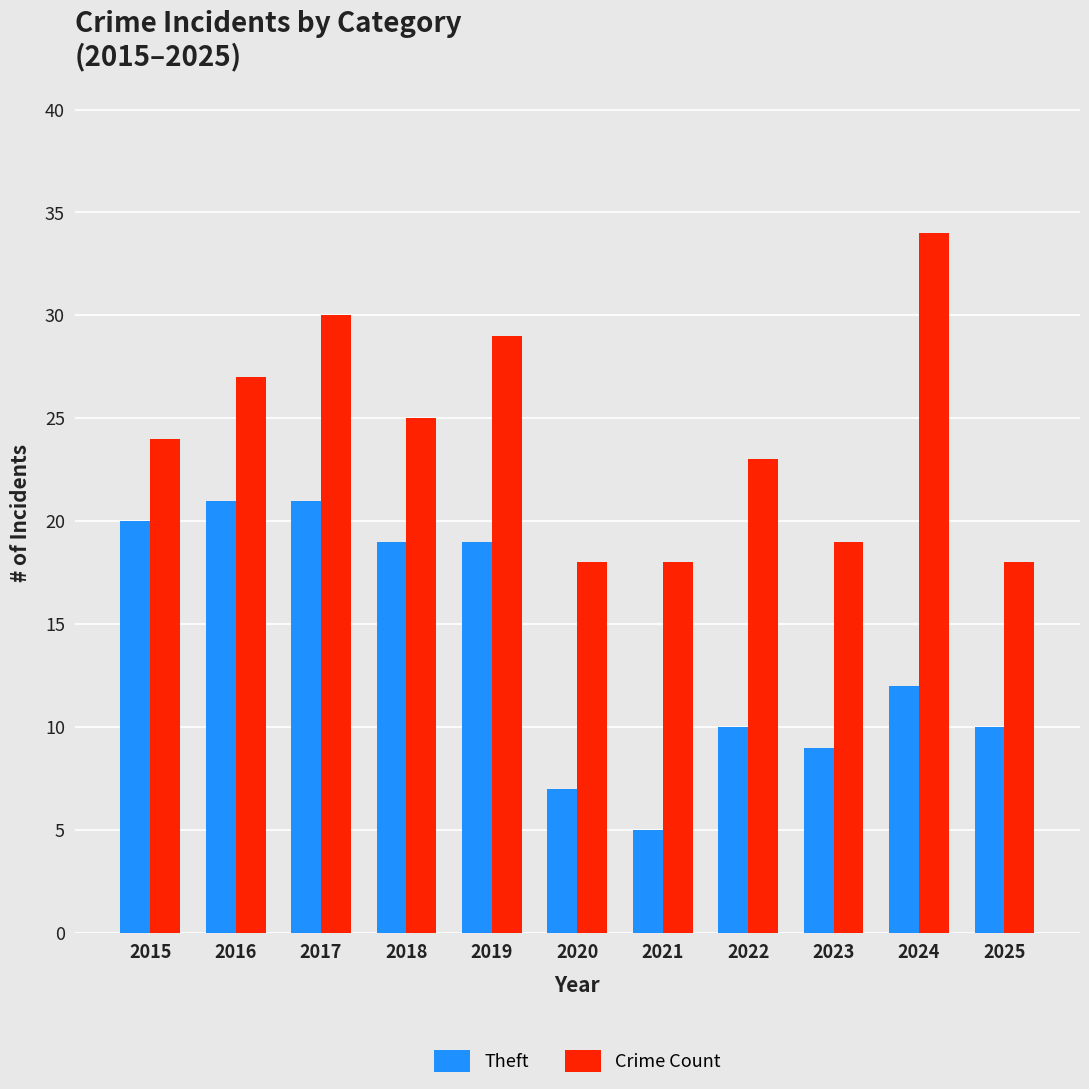

What is the difference between the second highest and minimum values in the Theft series?

16